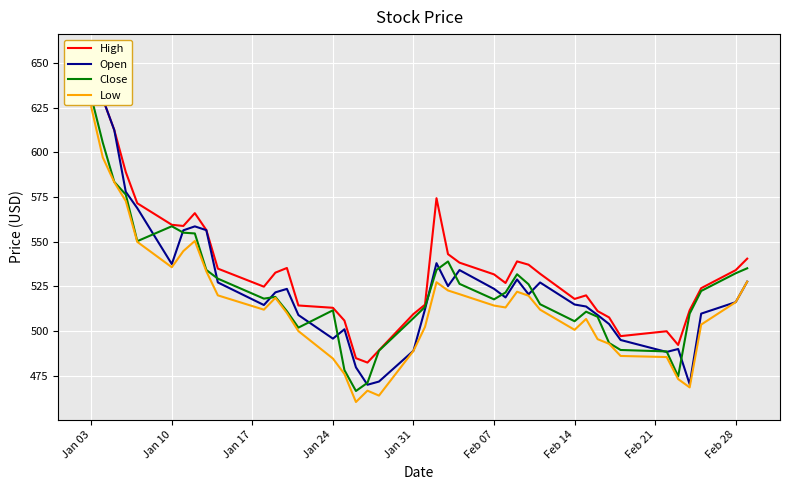

How many values in the Open series are below 520?

20